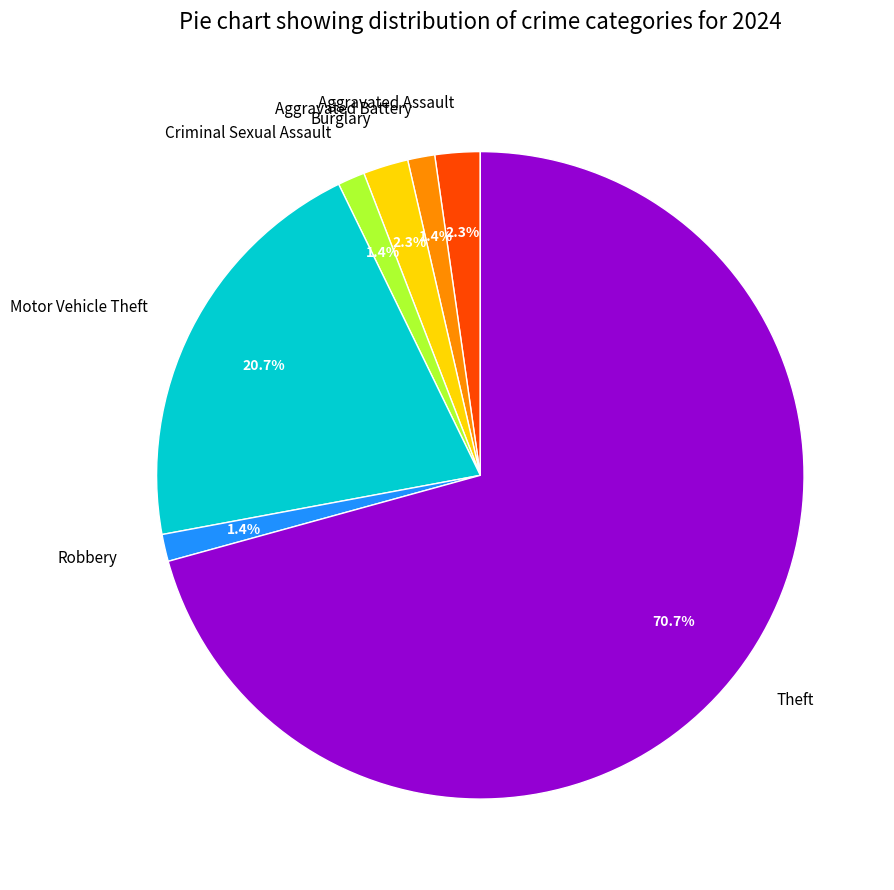

How many segments does this pie chart have?

7